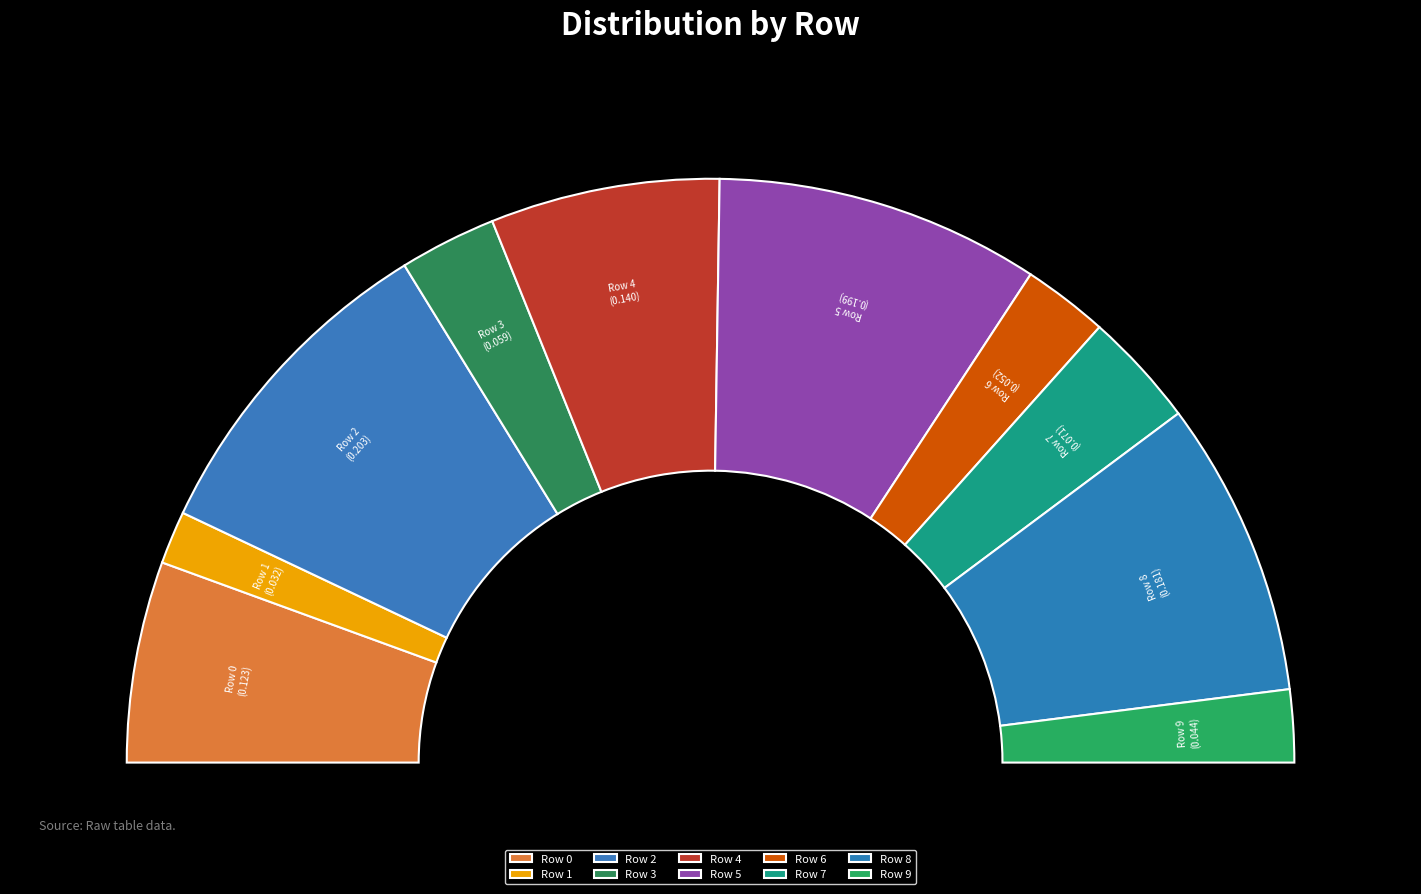

Does Row 9 account for over 50% of the chart?

No